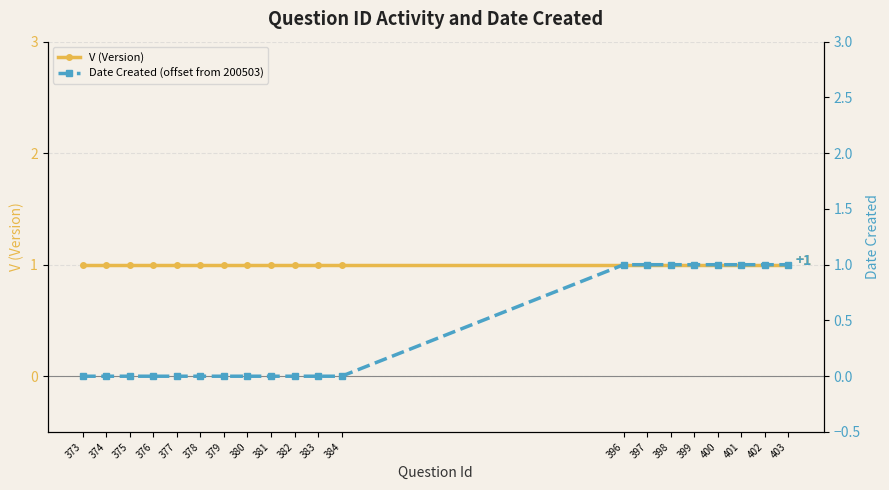

How many Date Created (offset from 200503) values are between 0 and 1?

20